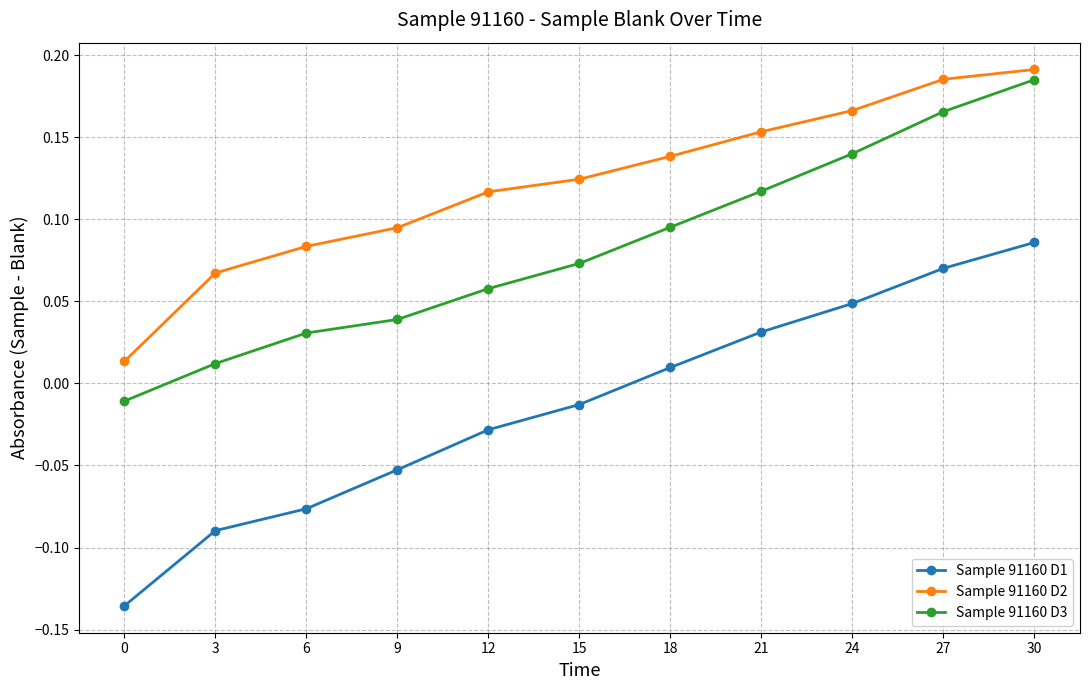

Which series has the largest range (max minus min)?

Sample 91160 D1